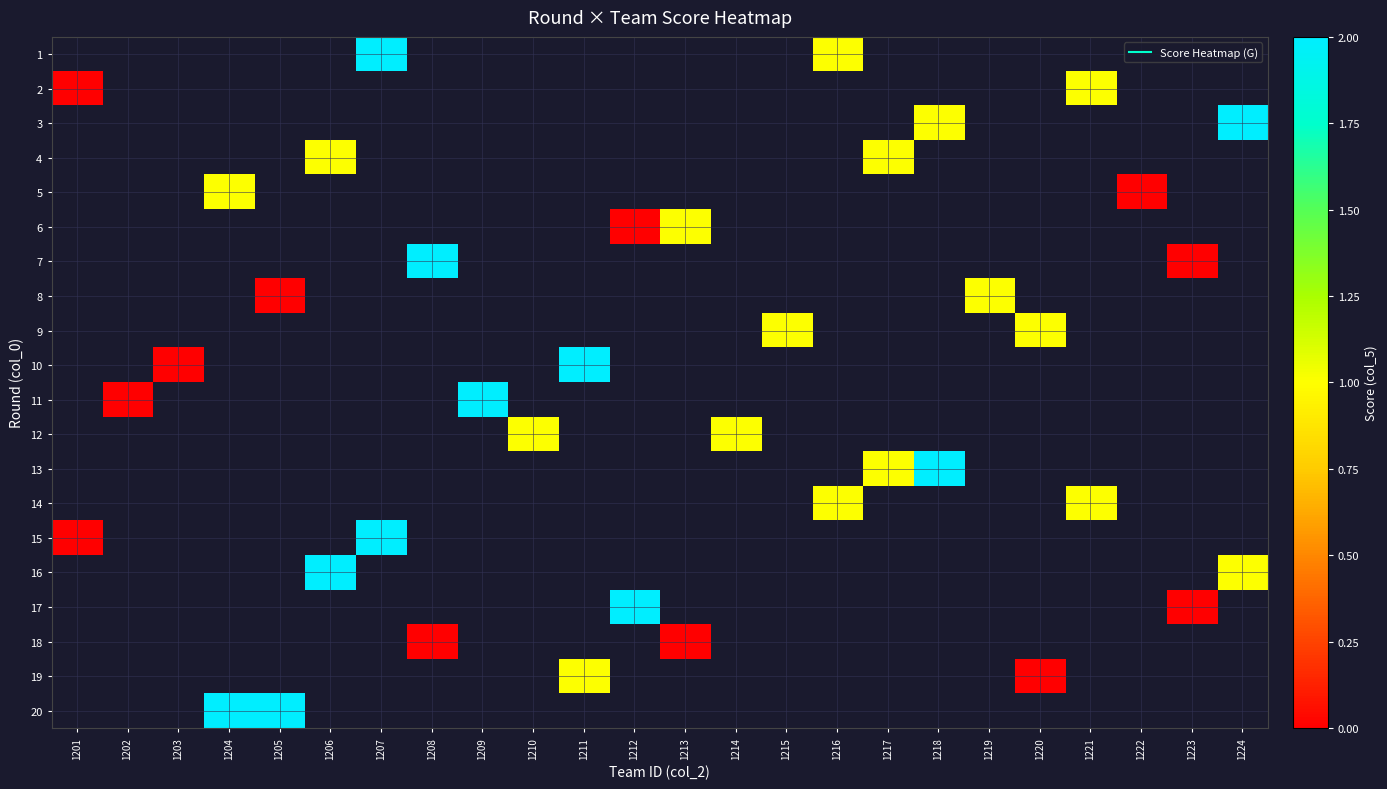

Which category has the lowest value across all series?

1201